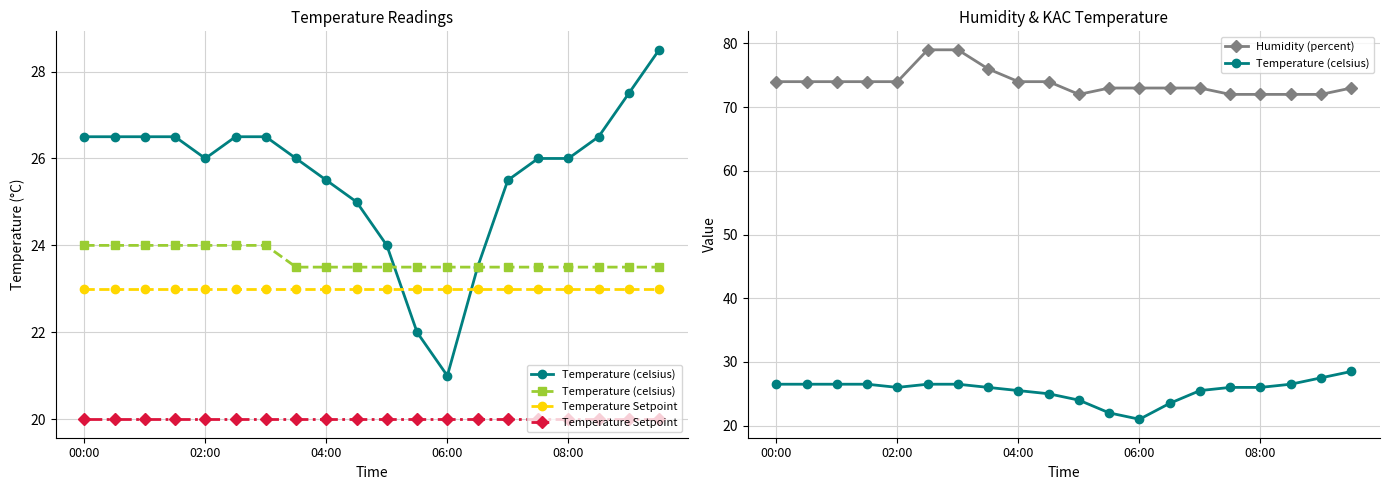

At how many categories does at least one series exceed 40?

20